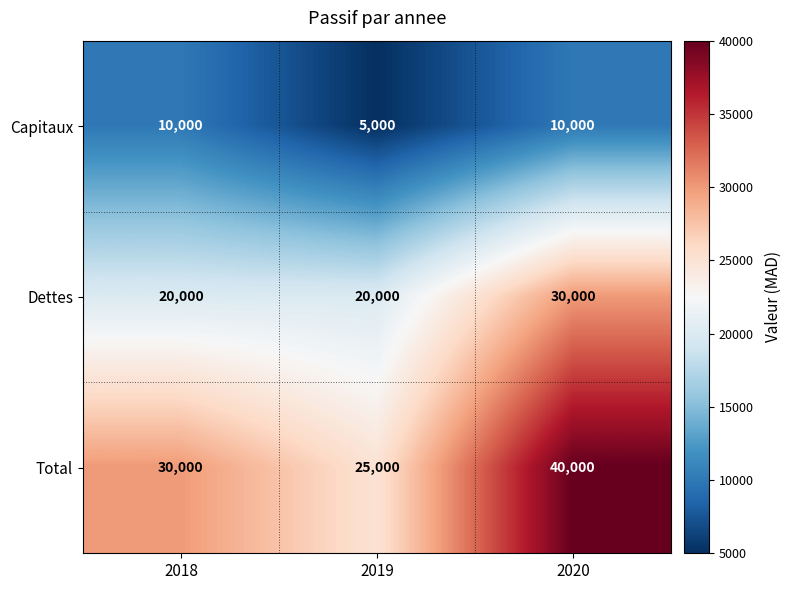

Reading left to right, what are all the values shown in this chart?

Capitaux: 2018=10000	2019=5000	2020=10000
Dettes: 2018=20000	2019=20000	2020=30000
Total: 2018=30000	2019=25000	2020=40000